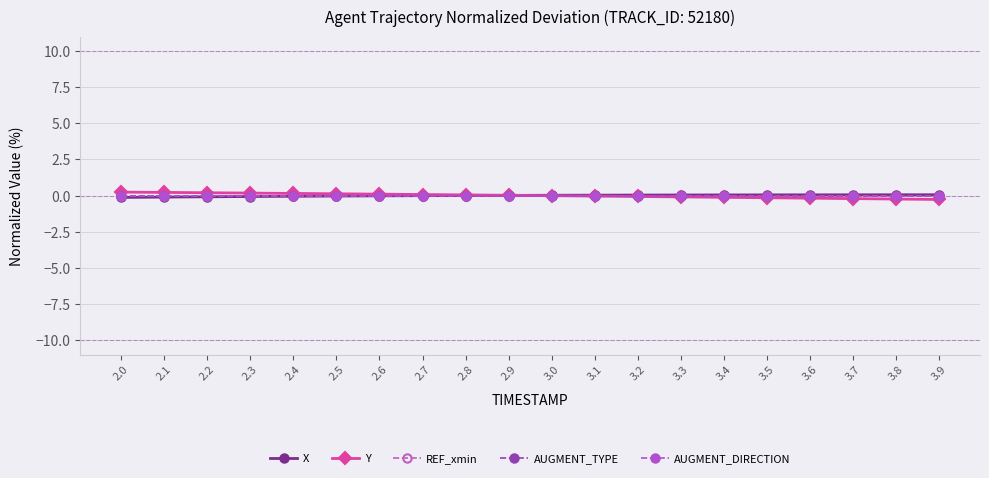

At 3.7, list the series in order from smallest to largest.

Y, REF_xmin, AUGMENT_TYPE, AUGMENT_DIRECTION, X